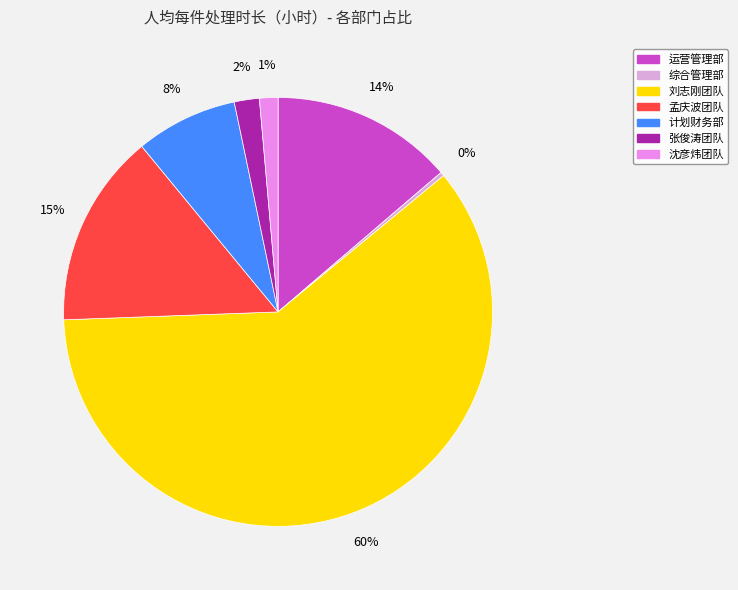

To the nearest percent, what is the difference between the largest and smallest slice percentages?

60%